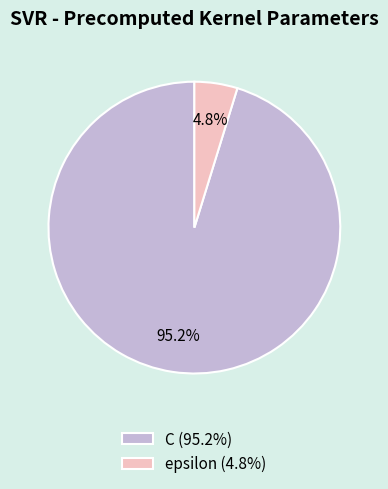

Count the number of slices in the pie.

2